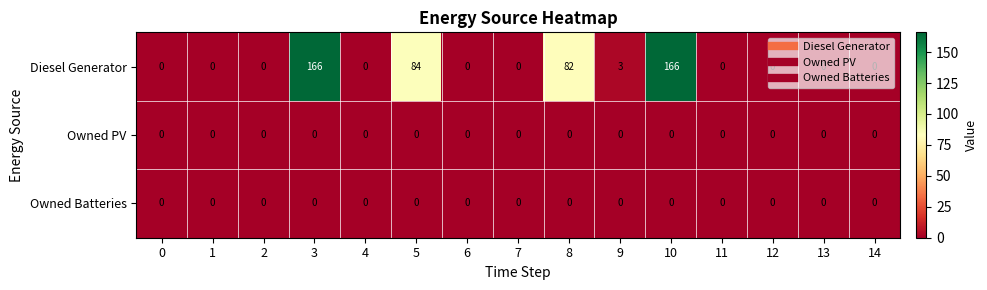

True or false: Owned Batteries has a value of 0 at 5.

True